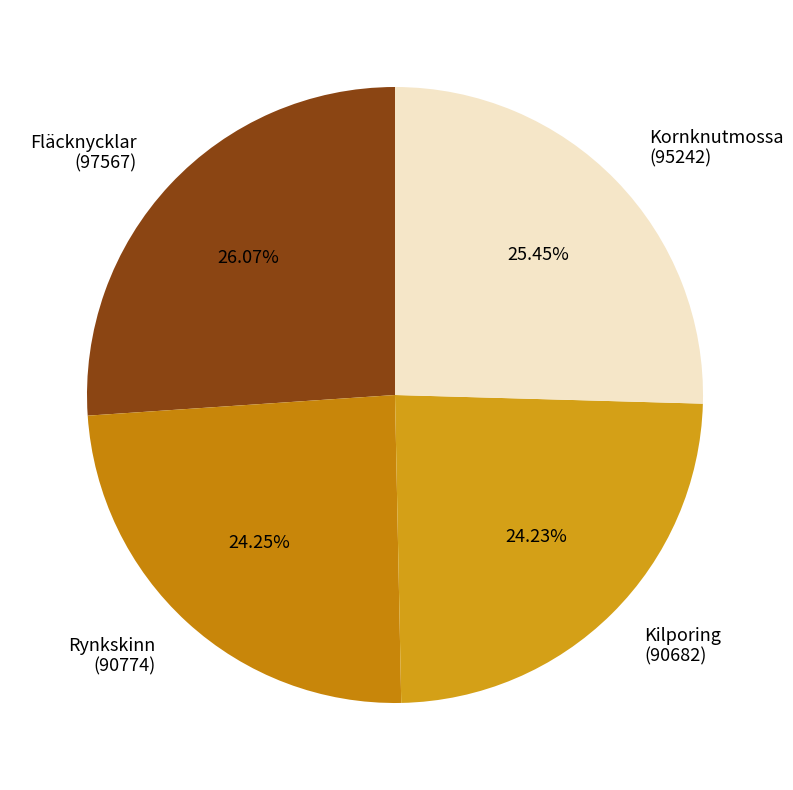

Is there a majority slice in this chart?

No